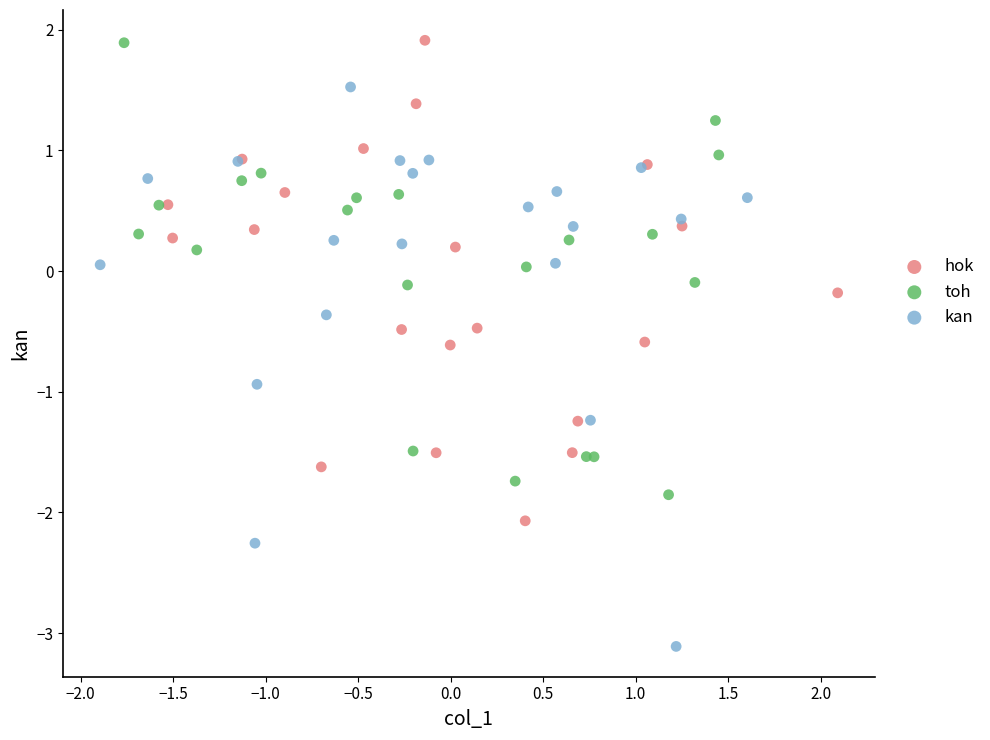

Which series reaches the minimum Y coordinate?

kan